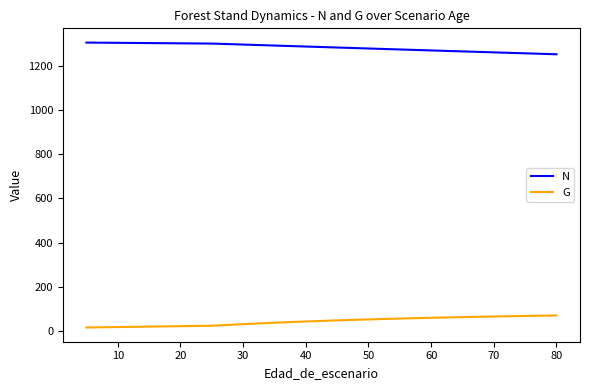

List the series in order of their peak value, lowest first.

G, N